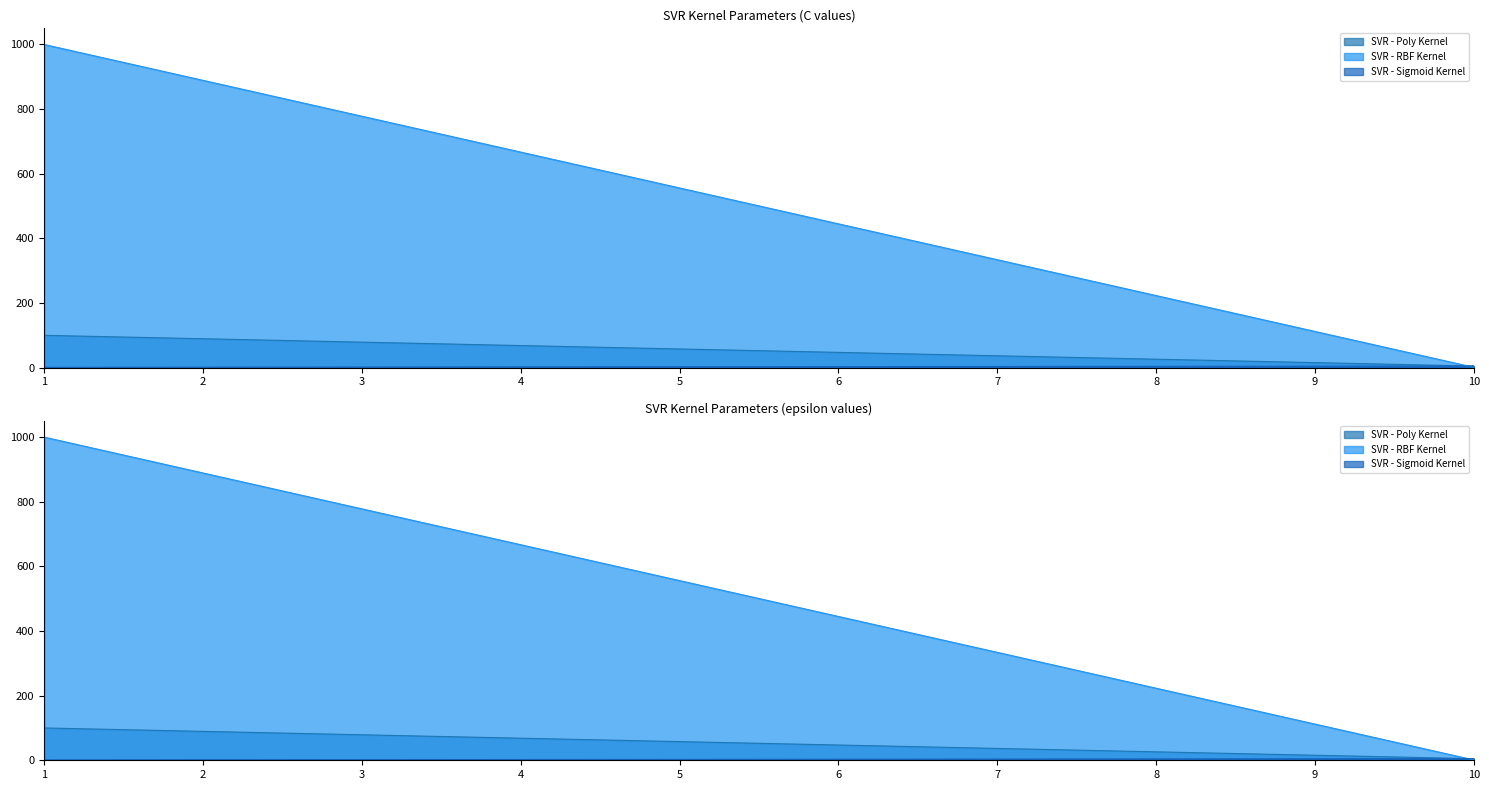

What is the approximate value of SVR - Poly Kernel at C?

100